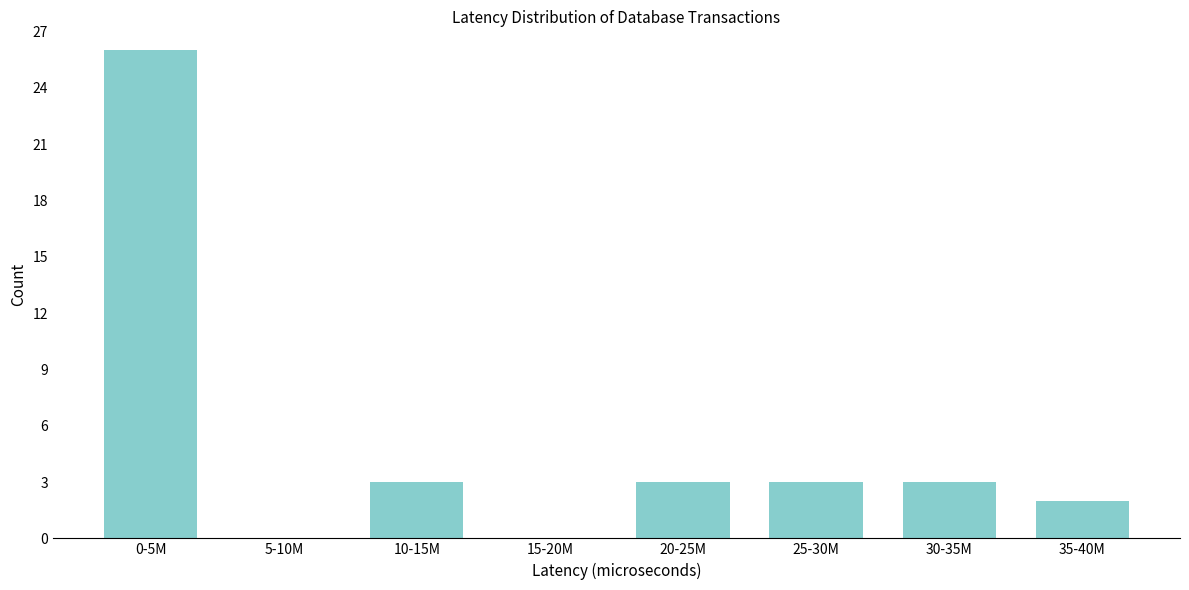

Reading left to right, extract all data points from this chart.

0-5M=26	5-10M=0	10-15M=3	15-20M=0	20-25M=3	25-30M=3	30-35M=3	35-40M=2